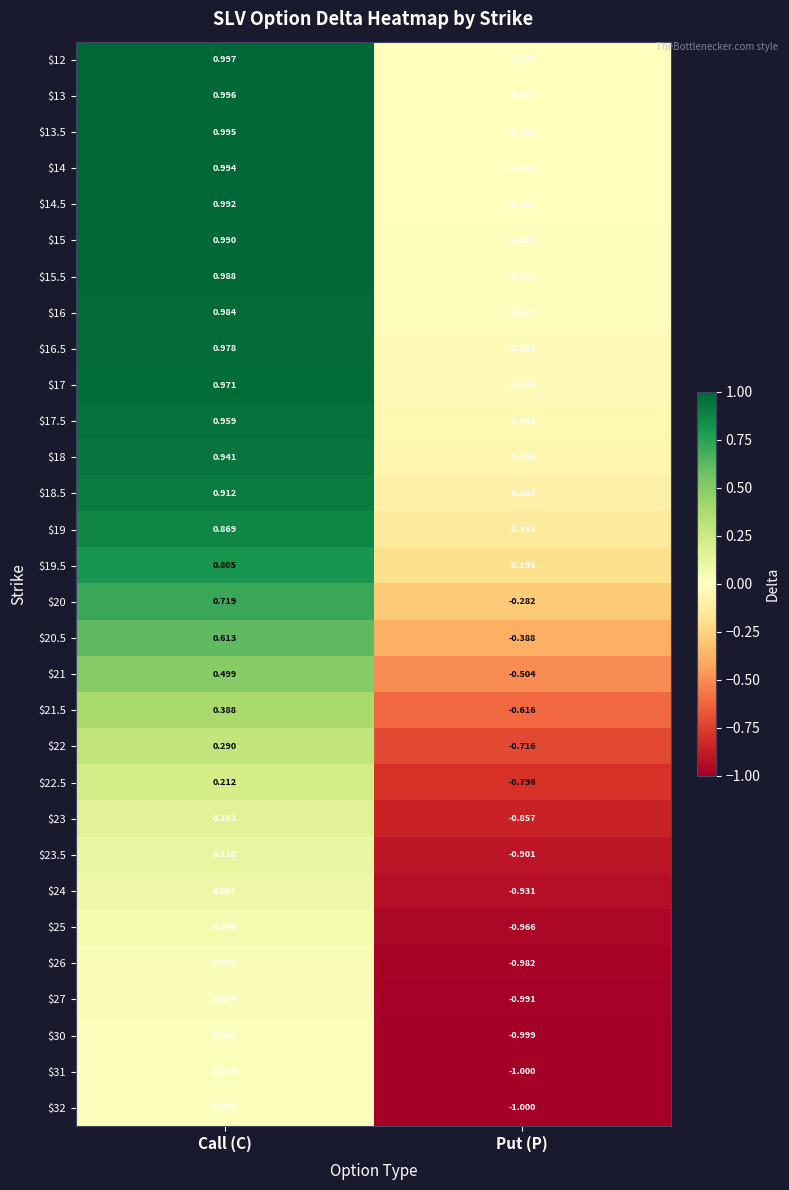

At which category is the sum across all series the highest?

Call (C)